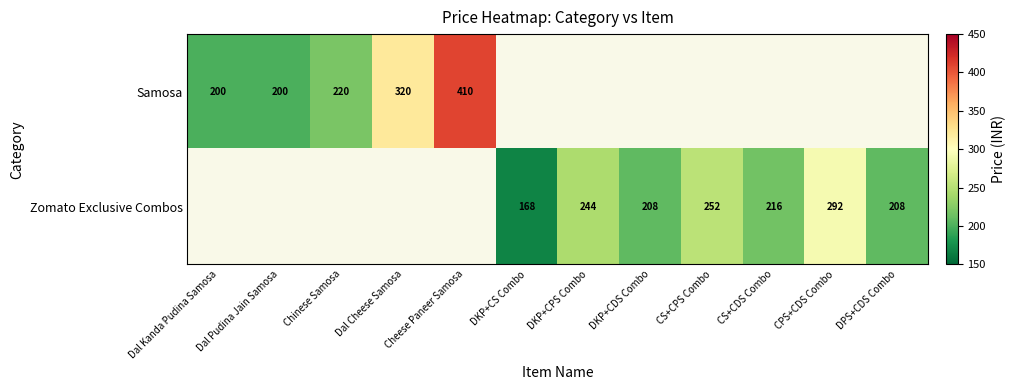

The value of Samosa at Dal Cheese Samosa is 320. True or false?

True